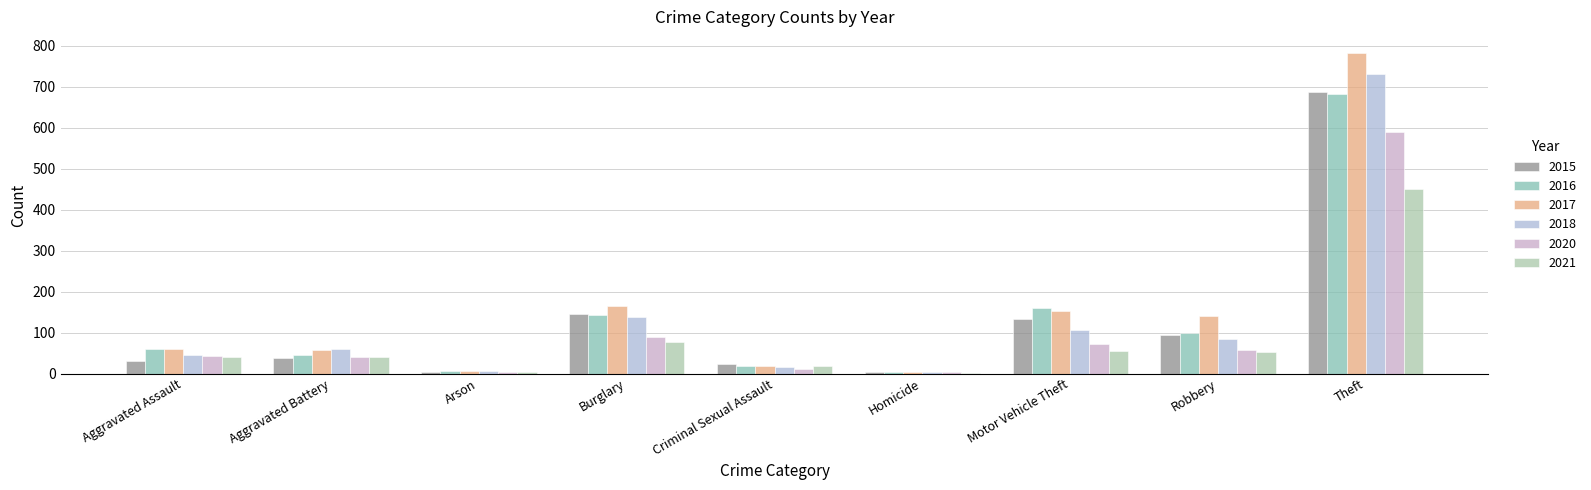

Reading left to right, extract all data points from this chart.

2015: 30	39	4	146	23	4	133	93	686
2016: 60	46	6	143	19	4	160	100	682
2017: 59	58	5	165	18	4	152	140	782
2018: 44	59	5	138	15	3	107	84	730
2020: 43	40	4	90	10	4	72	57	589
2021: 41	40	4	78	19	2	55	53	450